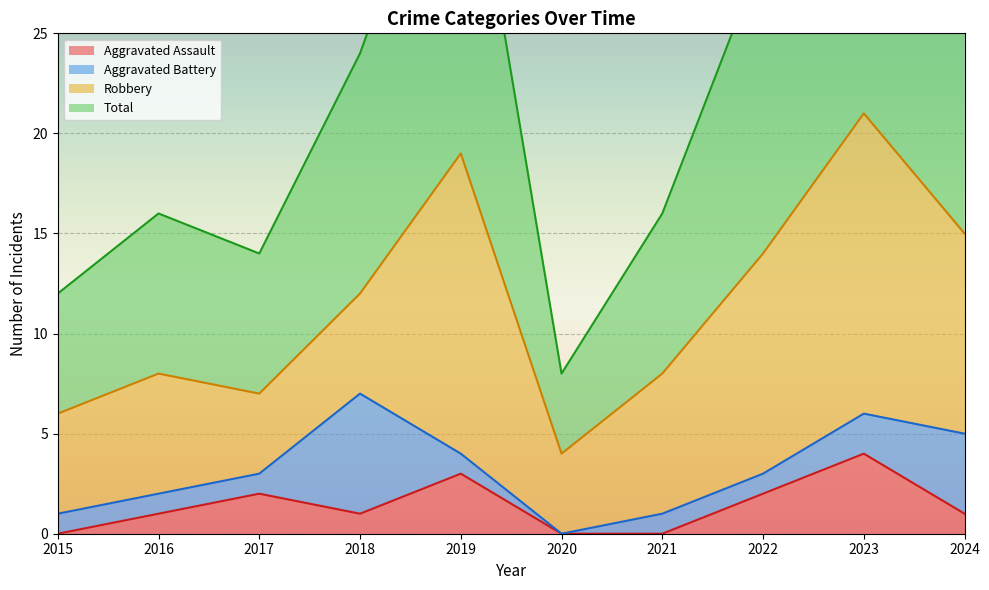

True or false: Aggravated Assault has a value of 0 at 2021.

True